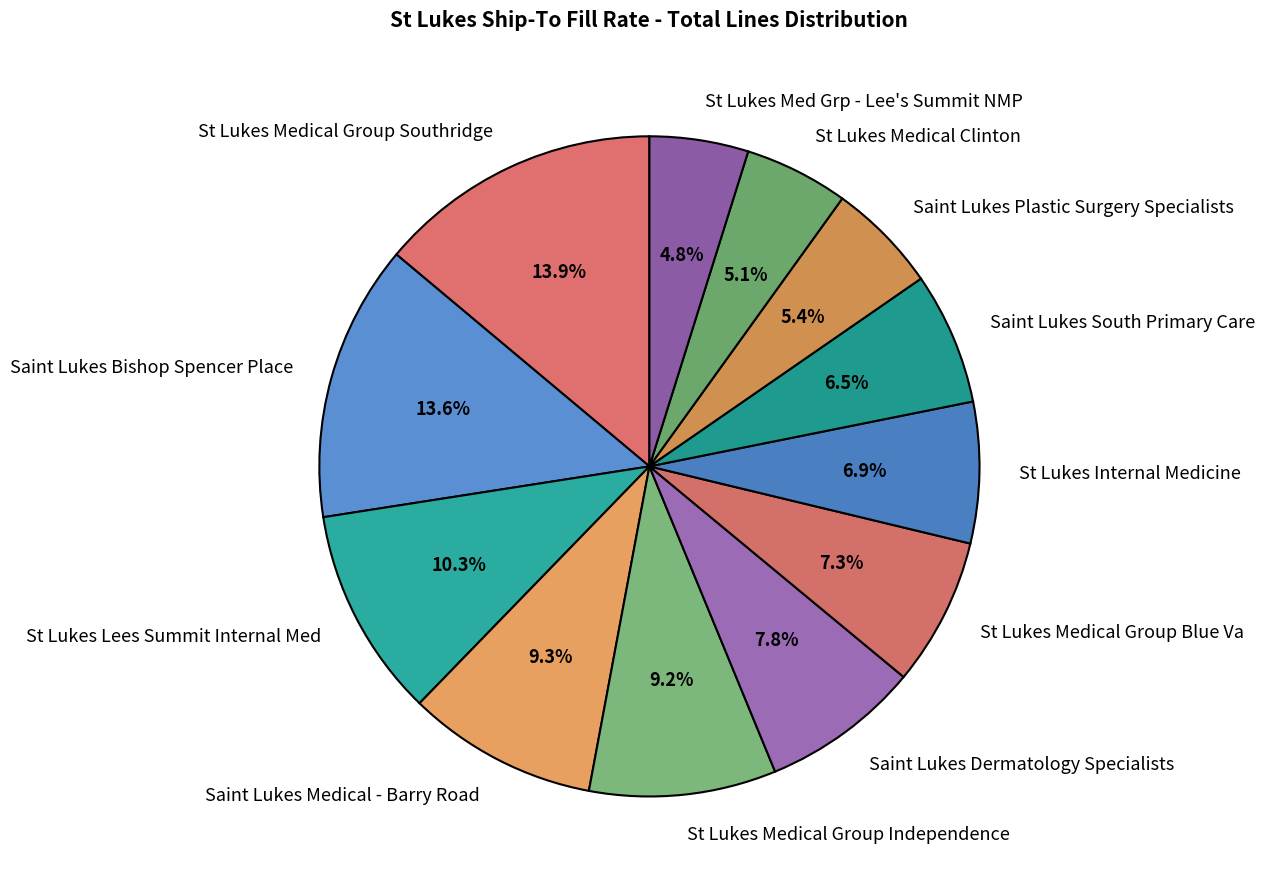

How much of the chart is everything except St Lukes Medical Group Independence?

90.8%